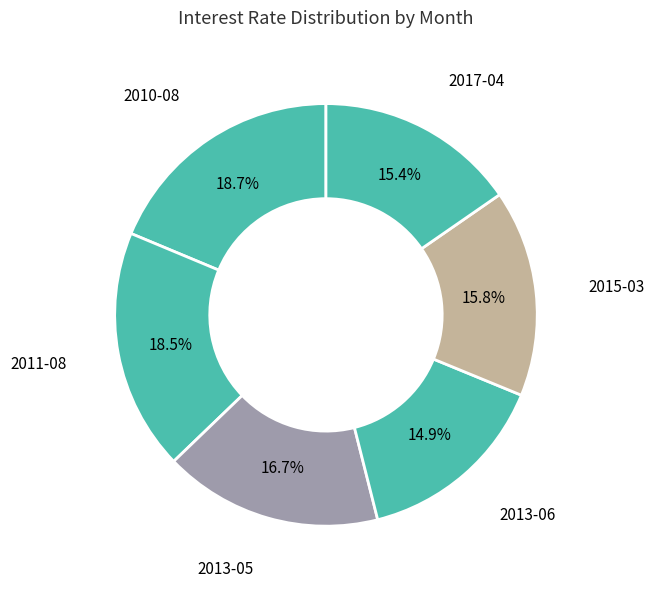

How many segments does this pie chart have?

6